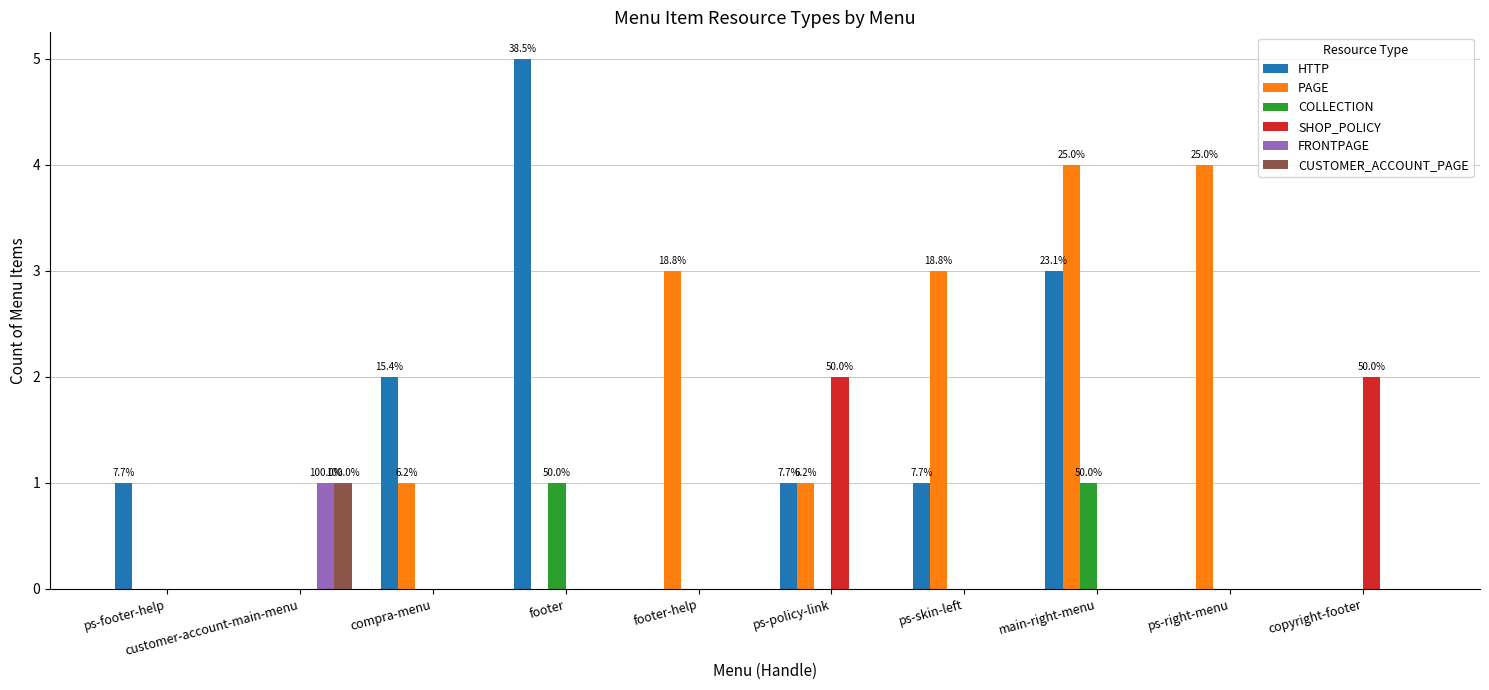

True or false: SHOP_POLICY has a value of 0 at customer-account-main-menu.

True